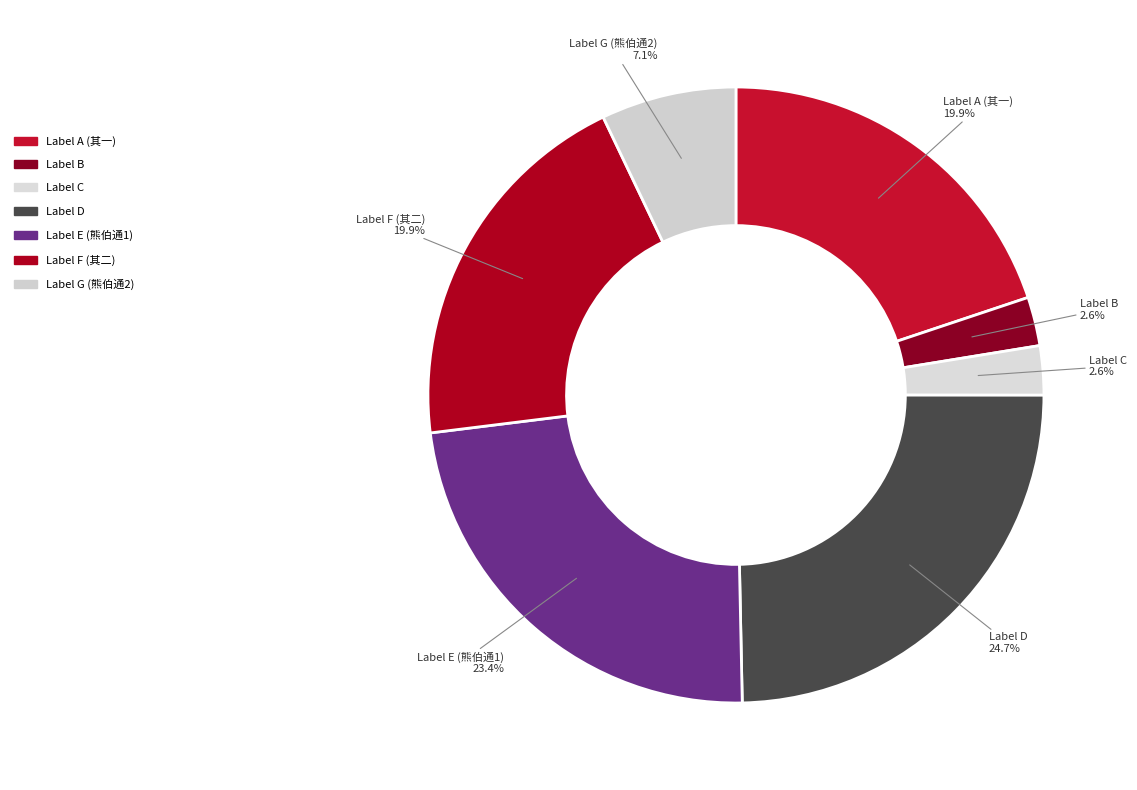

What is the largest slice in the pie chart?

Label D